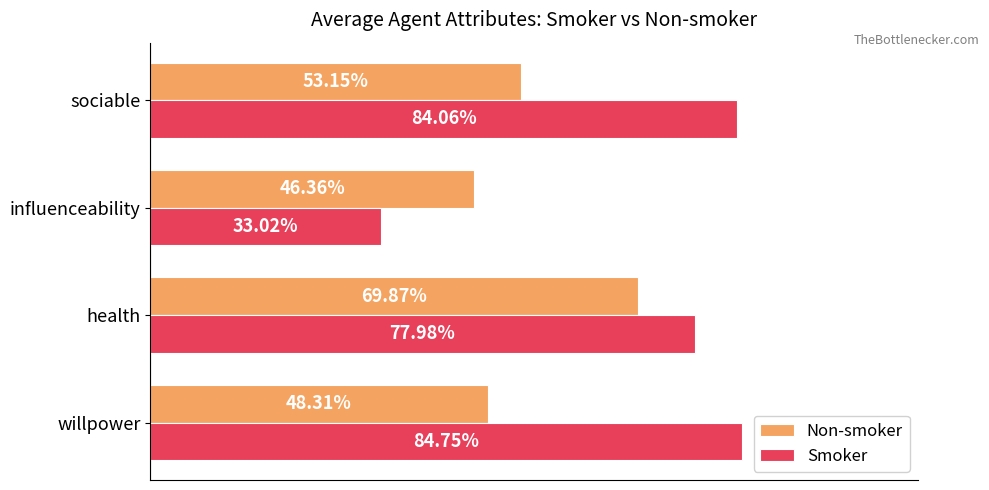

How many Smoker values are between 0 and 1?

4